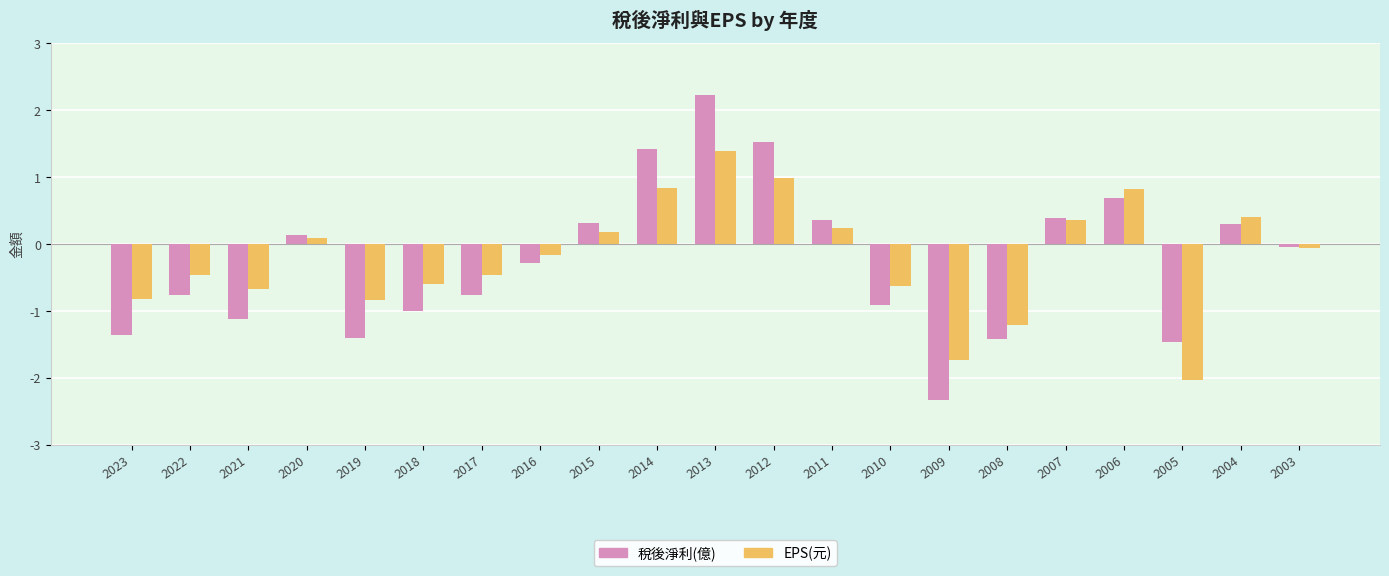

At which label does EPS(元) reach its peak?

2013